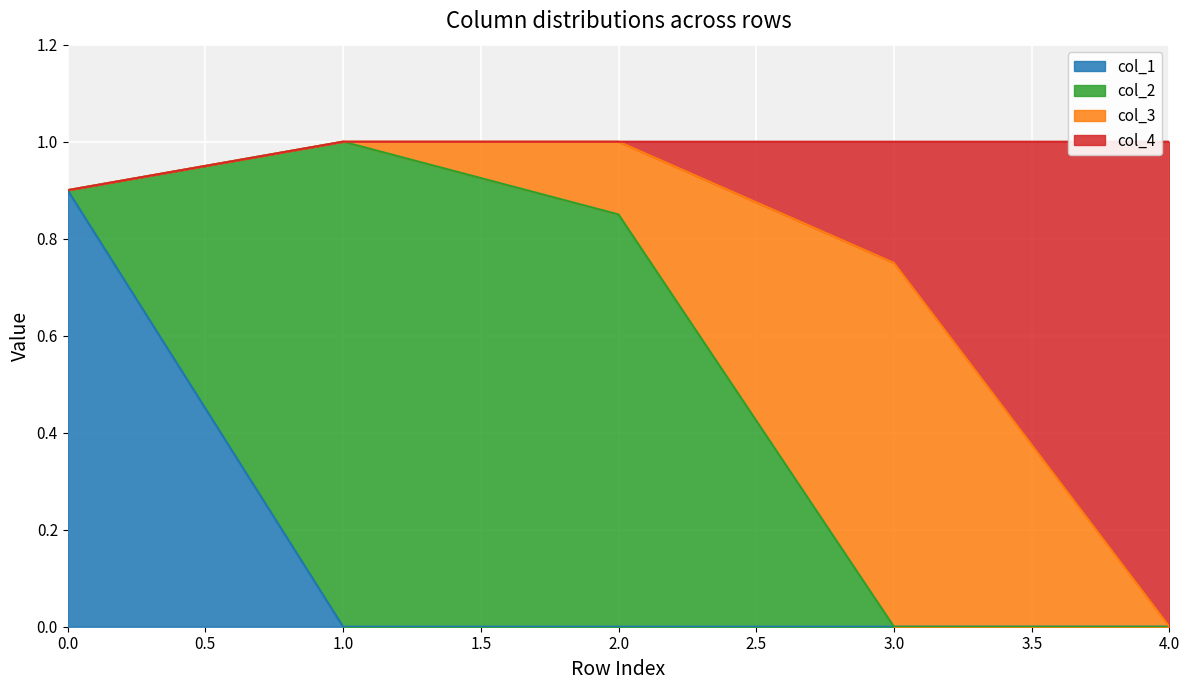

What is the sum of the col_1 values at 0 and 0.1?

0.9